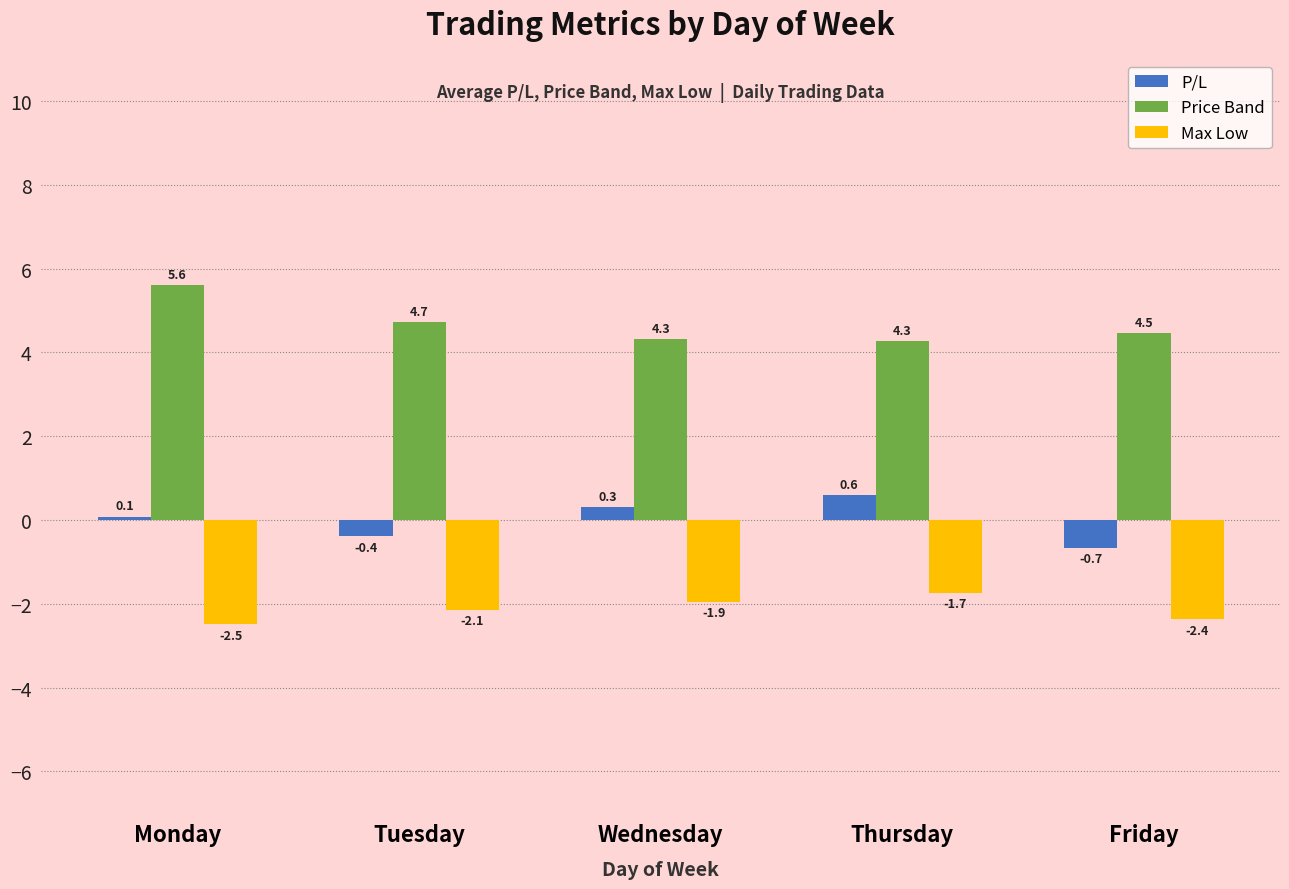

The Price Band series shows 5.6 at Monday. True or false?

True